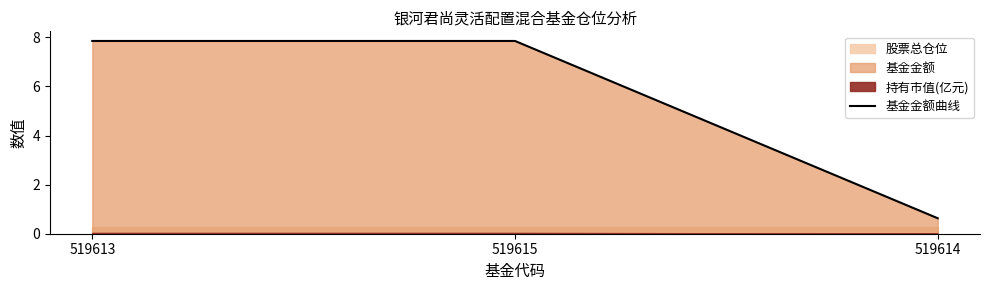

Reading right to left, list all the values displayed in this chart.

519614=0.6	519615=7.8	519613=7.8